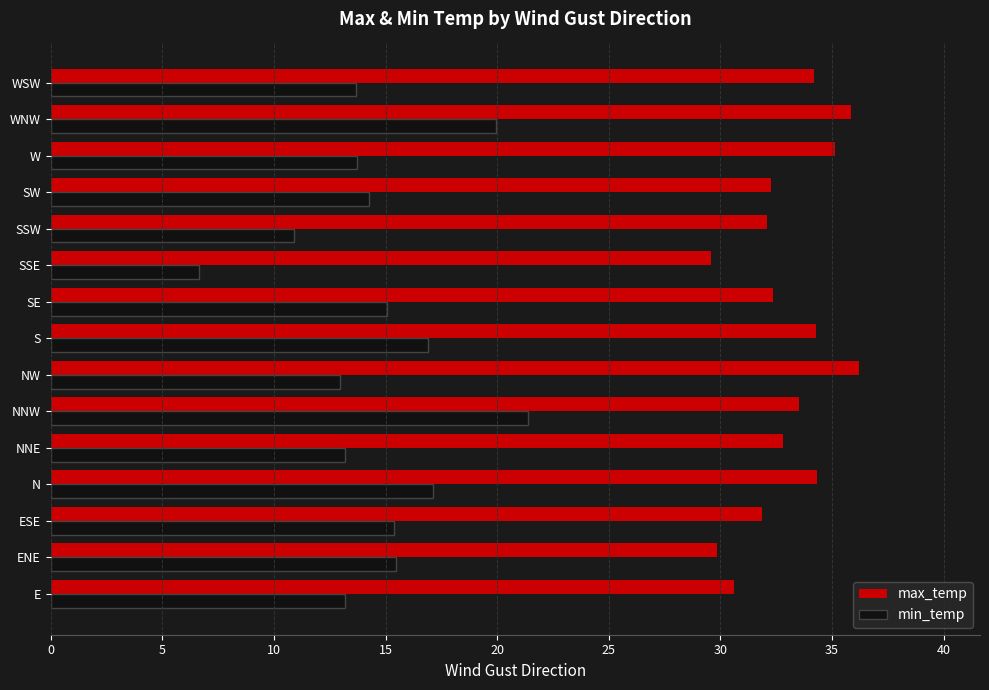

Is the value of min_temp at WSW greater than the value of max_temp at SSE?

No